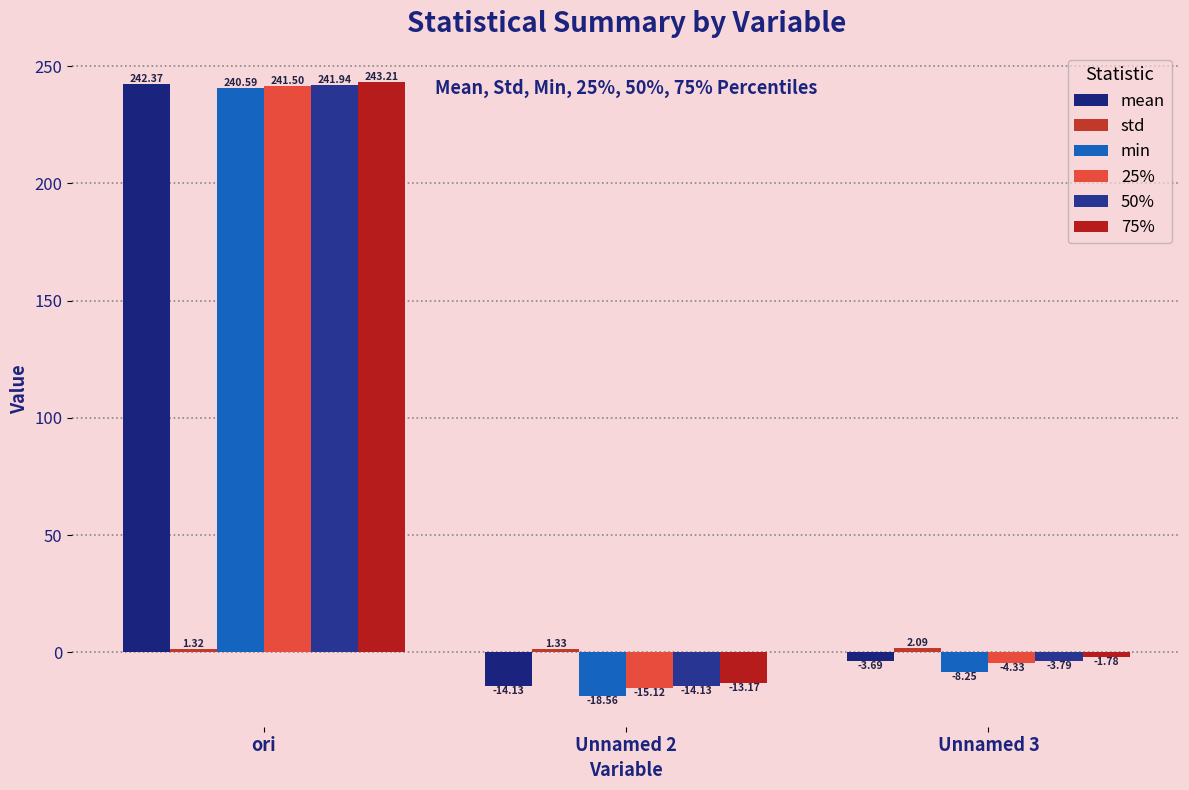

Reading left to right, transcribe all the data shown in this chart.

mean: 242.4	-14.1	-3.7
std: 1.3	1.3	2.1
min: 240.6	-18.6	-8.2
25%: 241.5	-15.1	-4.3
50%: 241.9	-14.1	-3.8
75%: 243.2	-13.2	-1.8